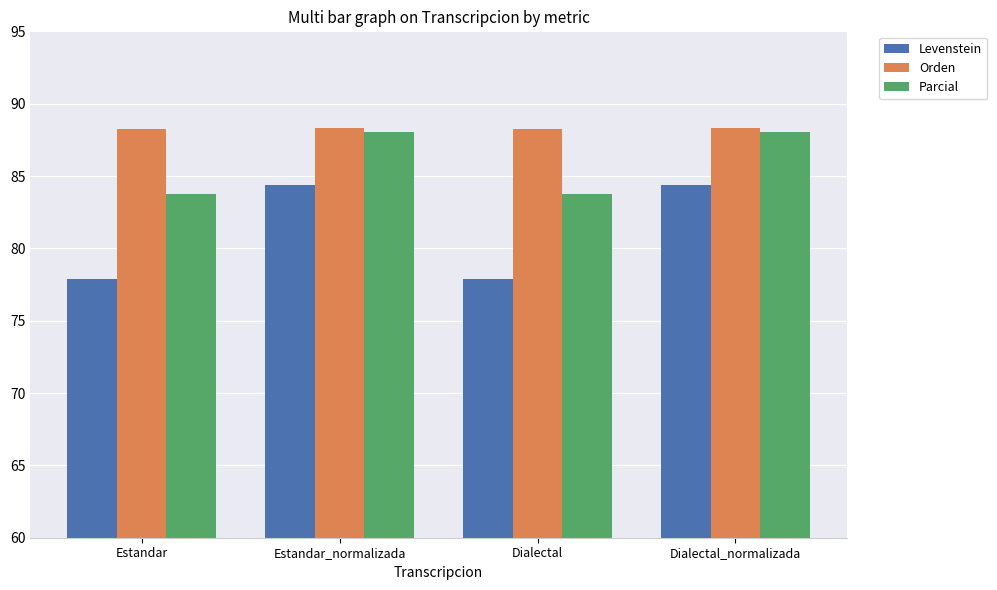

What is the label of the 4th bar from the right?

Estandar